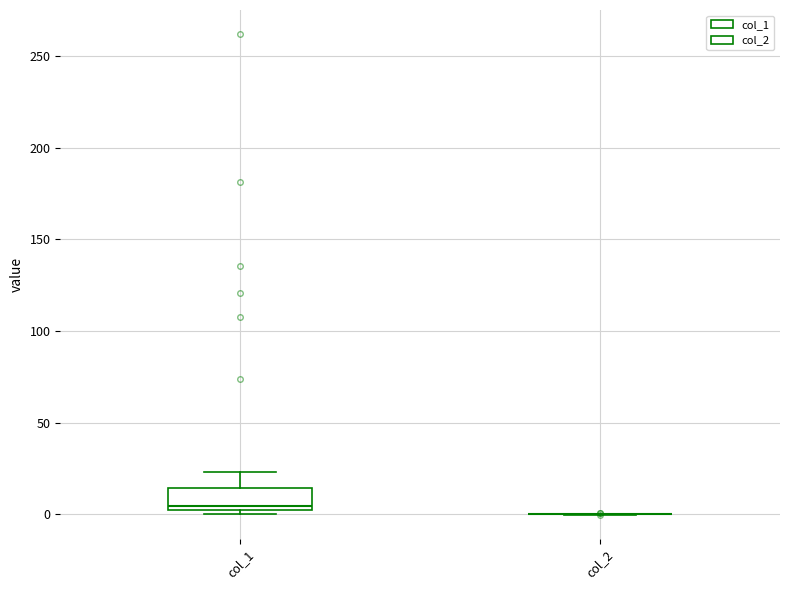

Reading left to right, transcribe this box plot: for each box, give where its median line is, the range the box spans, and where its two whiskers end, as read against the y-axis. The values are not printed on the chart, so give them approximately, as read against the axis.

col_1: median 5, box 0 to 15, whiskers 0 (just below the box's lower edge) to 25
col_2: box collapsed to a line at 0, whiskers 0 to 0